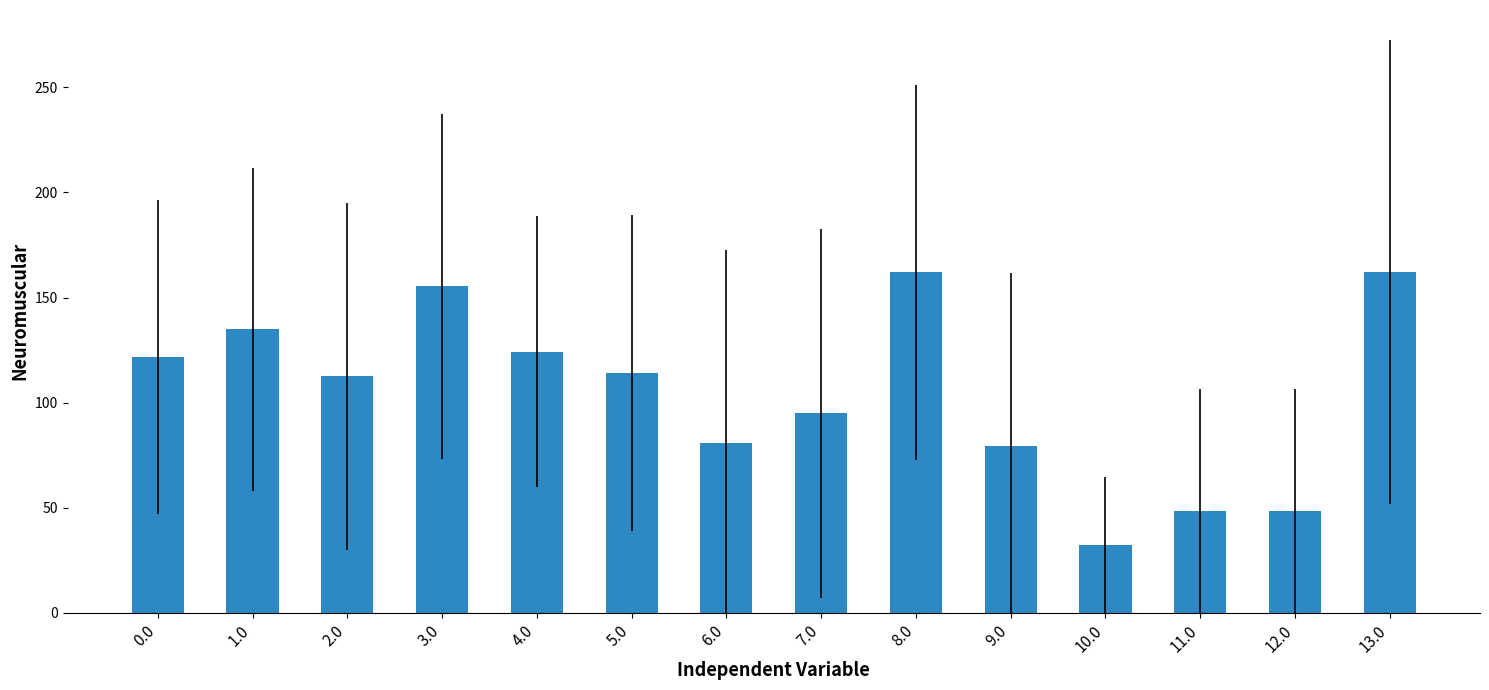

What is the label of the 7th bar from the left?

6.0